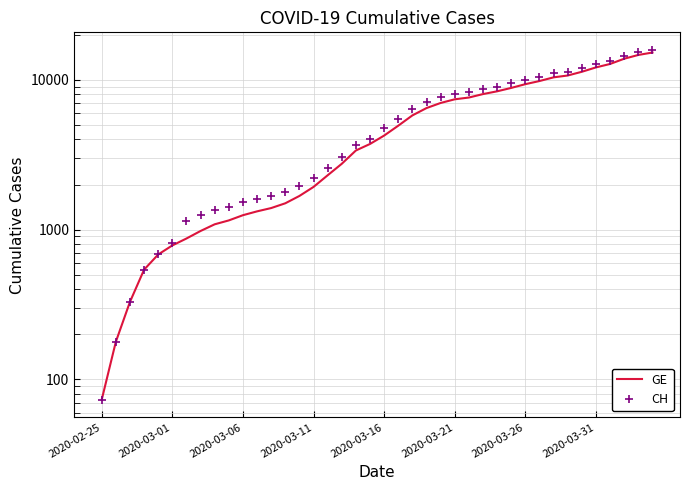

Which series changed the most between 11 and 33?

CH